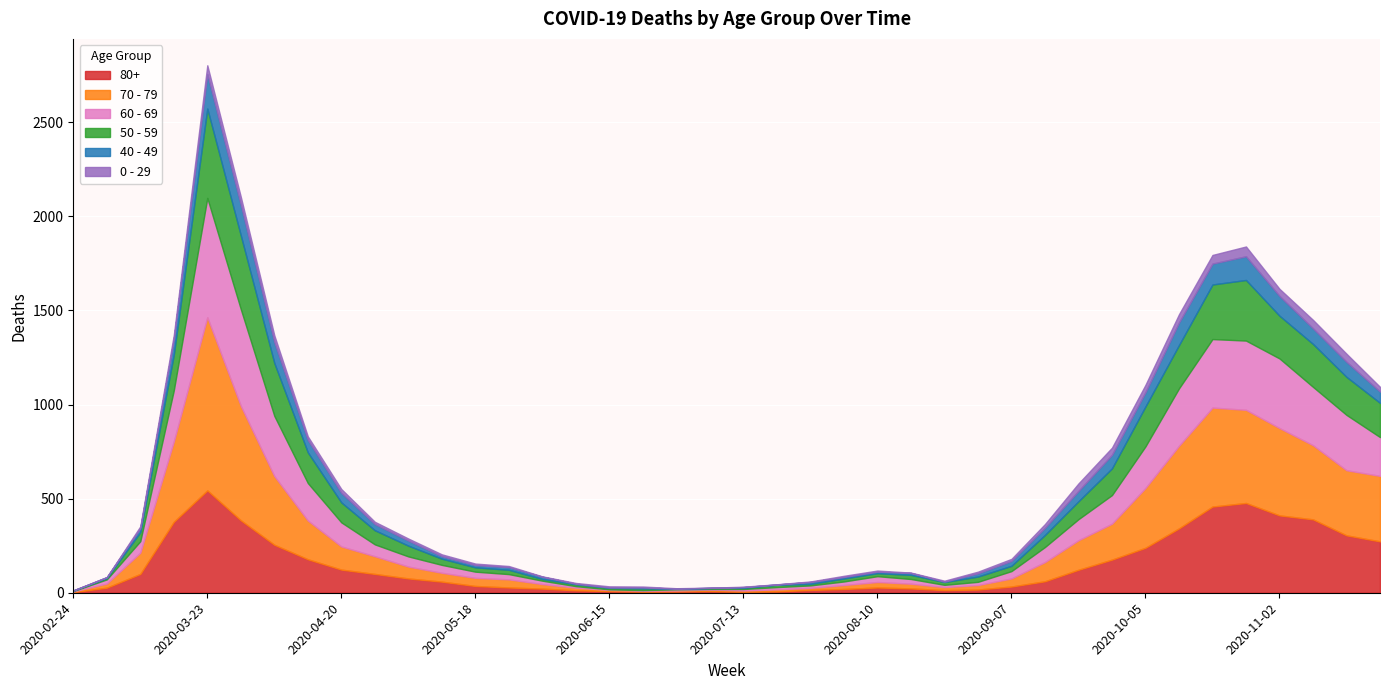

Reading right to left, list all the values displayed in this chart.

80+: 273	305	390	411	477	458	342	239	176	122	61	33	17	14	23	28	20	15	7	5	9	7	6	9	13	22	28	36	59	76	100	123	178	255	385	544	377	100	27	3
70 - 79: 348	346	394	464	495	526	439	318	191	157	102	43	24	16	25	29	21	11	11	7	8	5	5	6	14	24	43	43	47	63	94	123	206	365	608	920	427	113	22	4
60 - 69: 206	294	310	370	368	364	305	221	152	112	80	39	17	12	25	31	19	13	12	8	3	6	3	3	8	18	28	33	42	54	63	128	199	320	514	634	272	61	22	2
50 - 59: 182	202	228	227	322	290	230	212	142	95	64	28	28	15	22	16	16	8	12	6	5	3	9	8	10	9	23	23	33	57	75	106	163	281	392	475	190	48	7	3
40 - 49: 60	80	83	105	126	111	120	76	72	55	38	26	17	2	10	8	8	10	2	4	1	1	5	2	3	12	14	12	13	27	33	51	66	111	163	183	79	21	5	0
0 - 29: 25	43	45	38	52	46	44	39	38	40	20	11	9	5	2	6	6	3	1	2	1	2	5	6	4	2	6	8	10	11	12	20	19	36	42	47	25	10	0	1